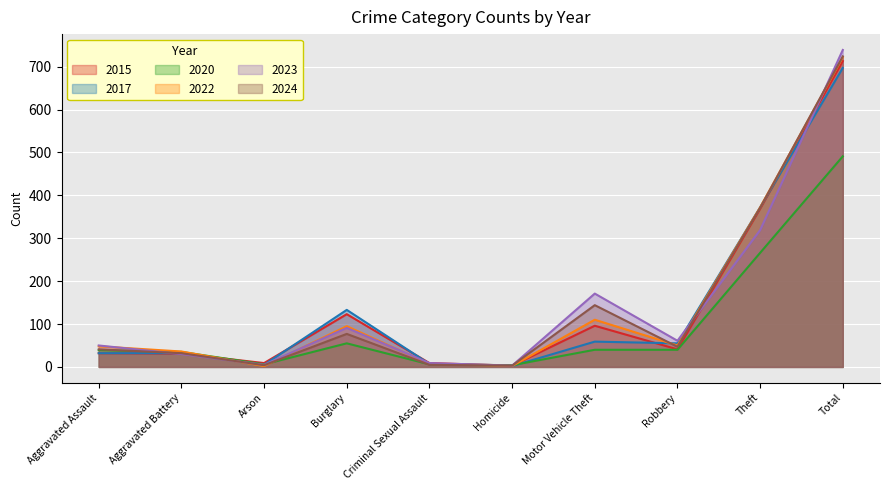

The value of 2020 at Aggravated Battery is 35. True or false?

True